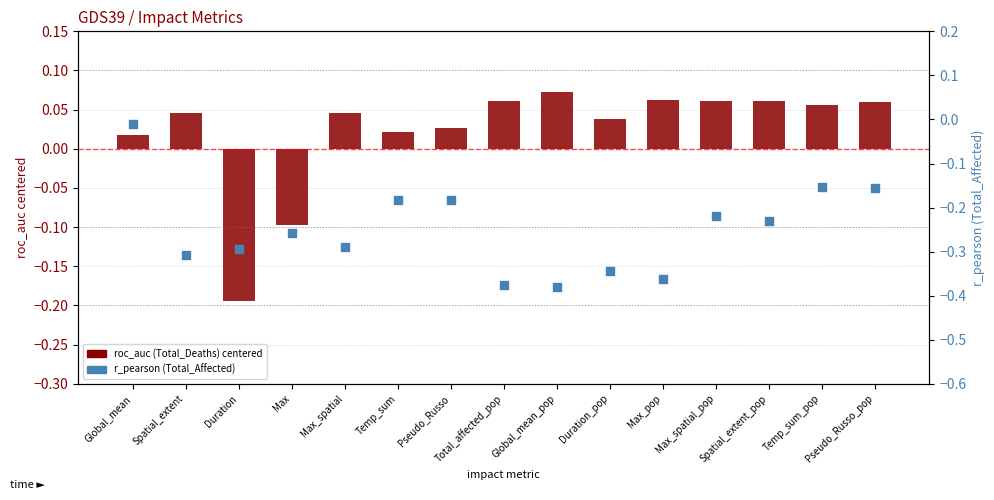

Which series contains the highest Y value?

roc_auc (Total_Deaths) - centered